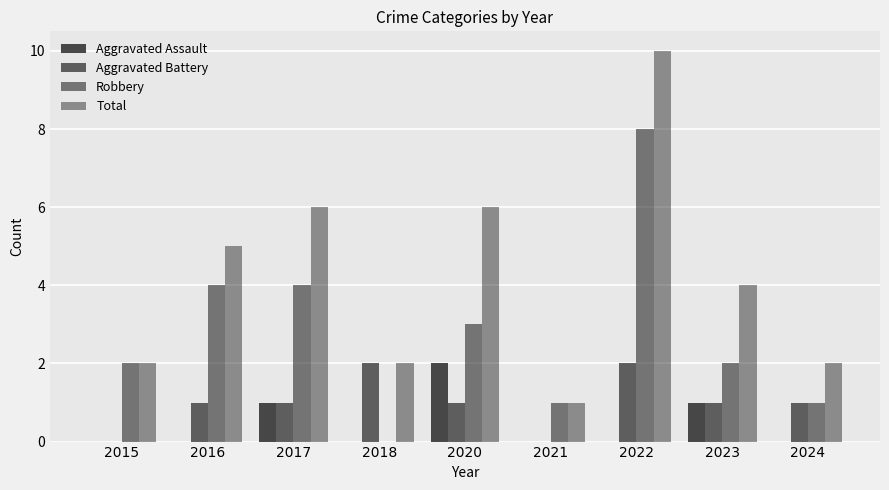

Rank the series at 2017 from lowest to highest value.

Aggravated Assault, Aggravated Battery, Robbery, Total